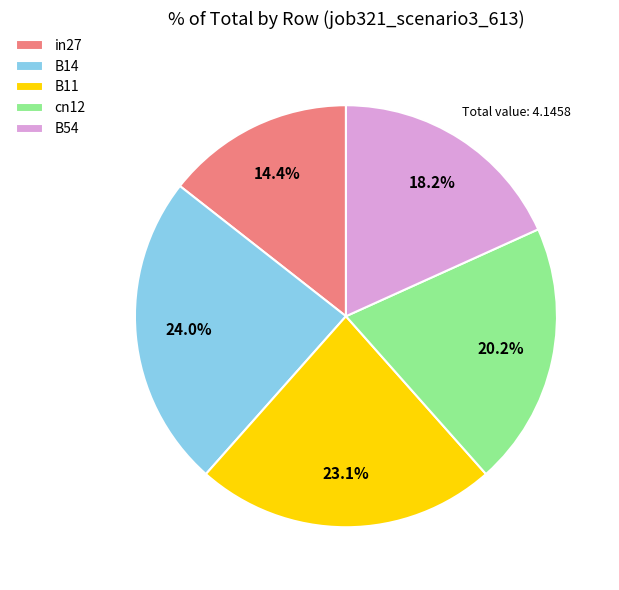

Does in27 represent more than half of the total?

No